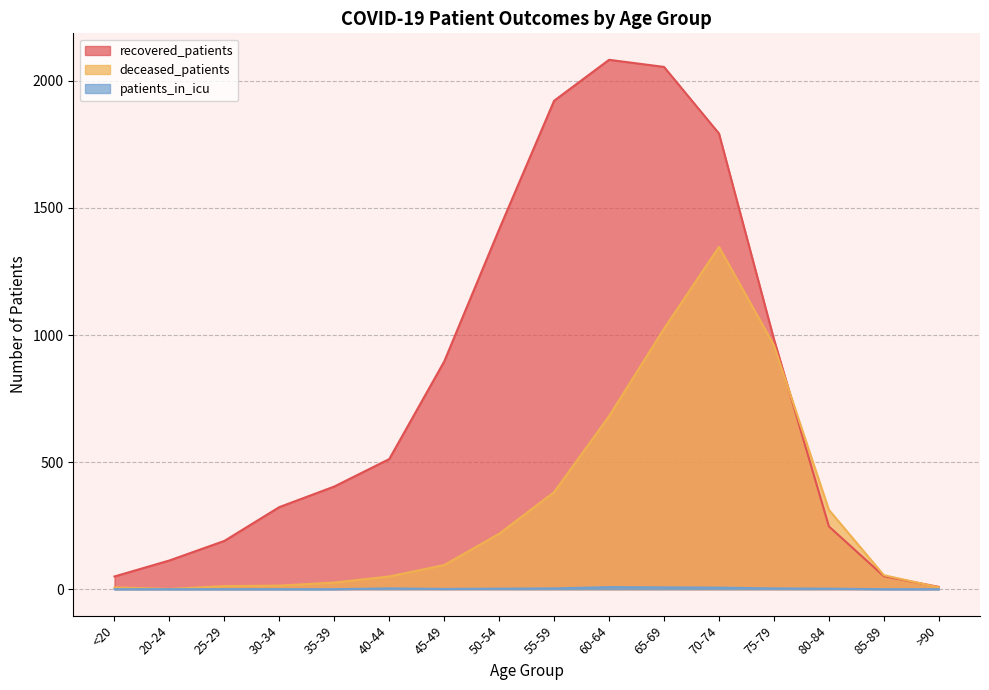

At which category does patients_in_icu reach its first local peak?

40-44